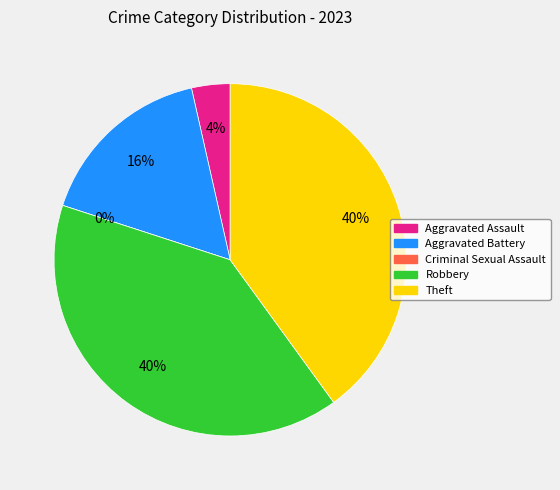

Rank the categories by value from lowest to highest.

Criminal Sexual Assault, Aggravated Assault, Aggravated Battery, Robbery, Theft